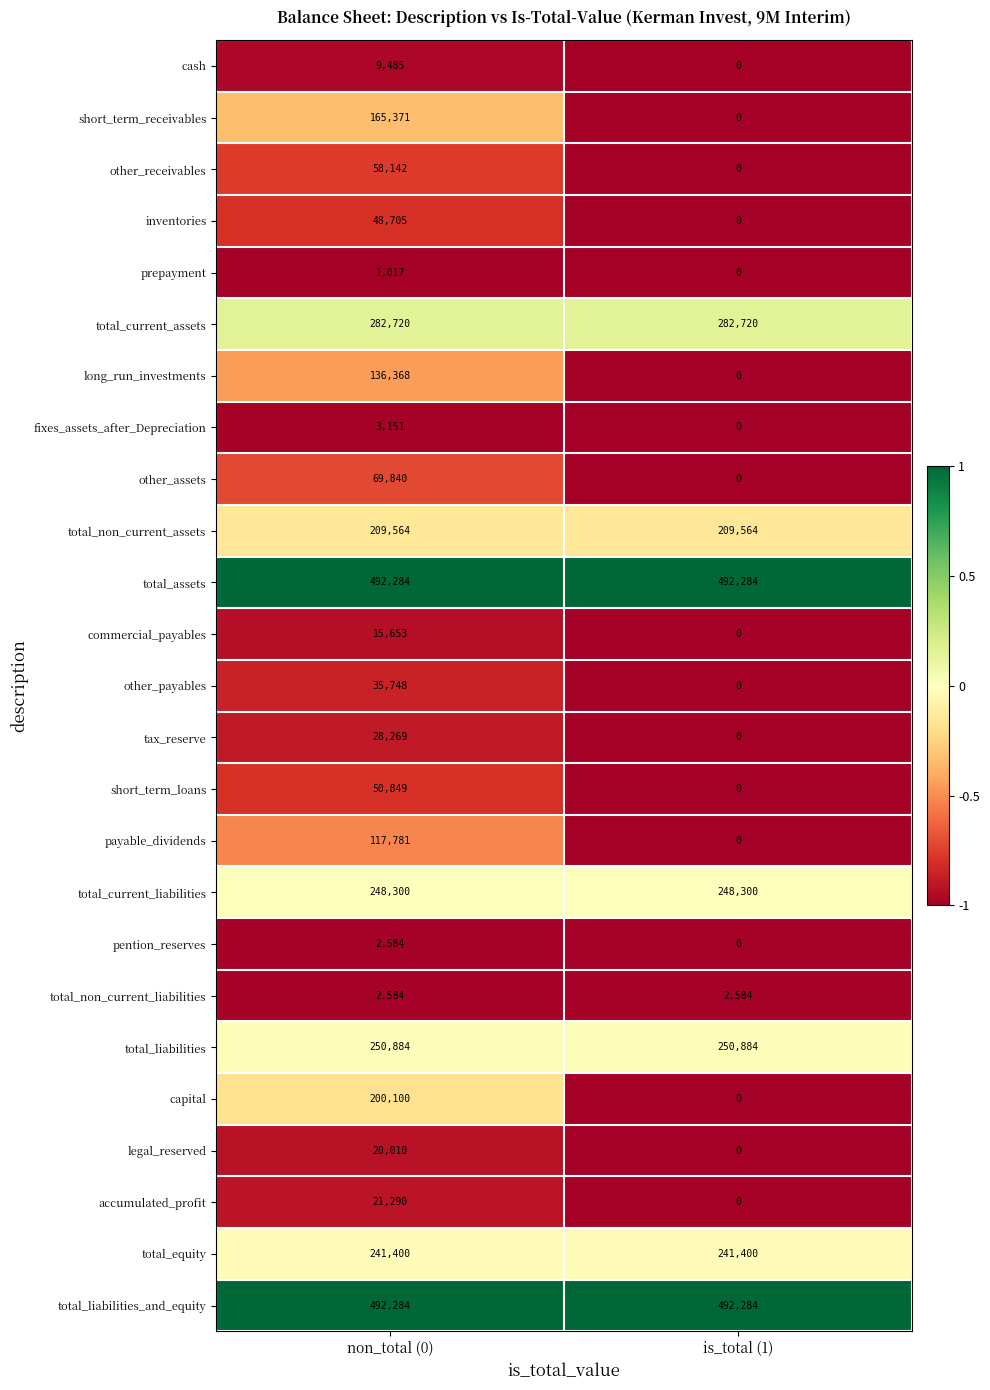

What is the difference between the maximum and minimum values in the cash series?

9485